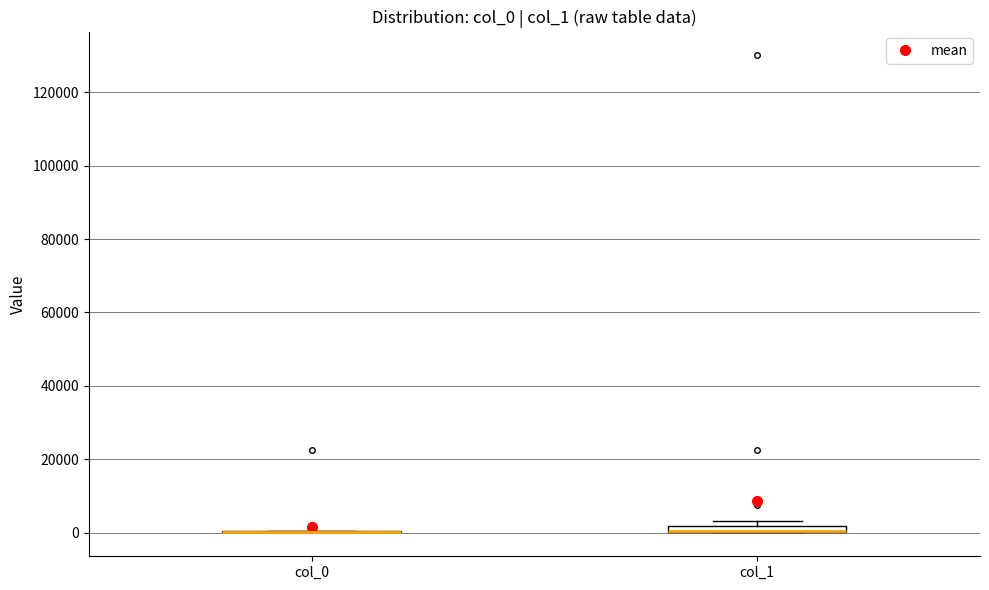

Where is the upper edge of the box for col_1 on the y-axis? The values are not printed on the chart, so give them approximately, as read against the axis.

2000